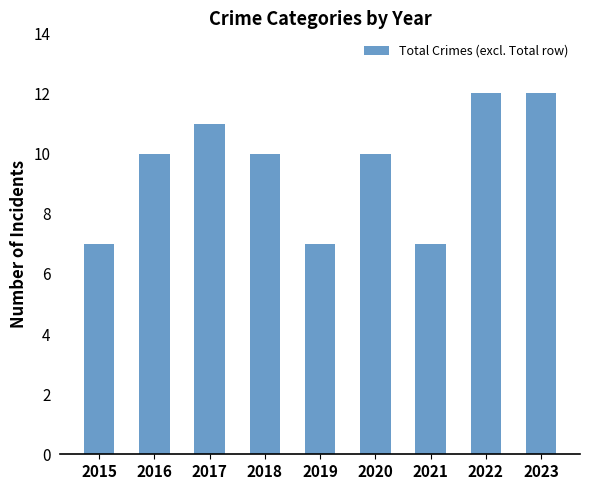

What is the minimum value shown in the chart?

7